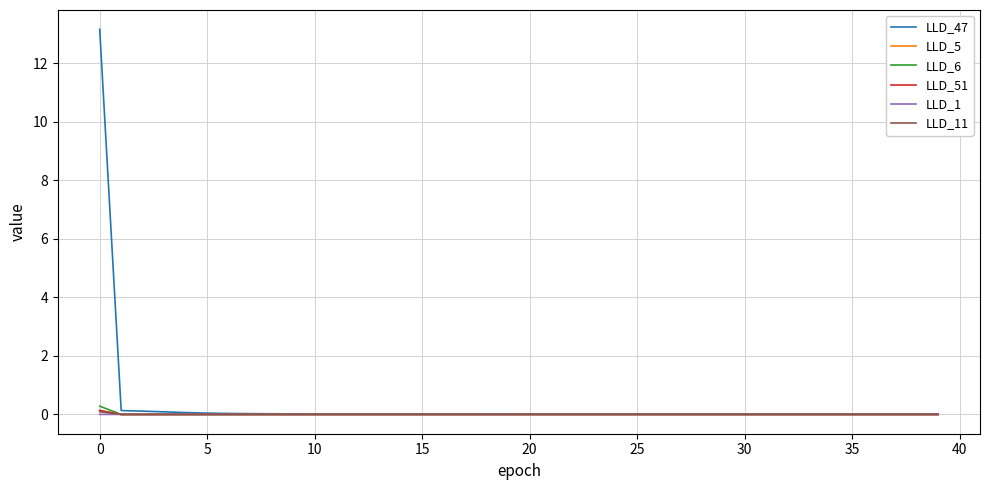

Which series has the largest range (max minus min)?

LLD_47